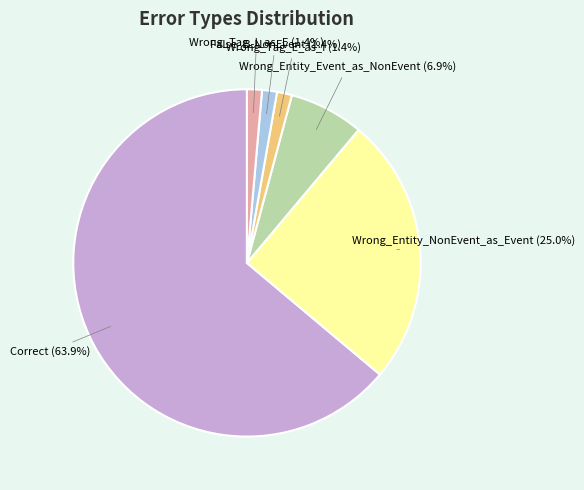

Is there a majority slice in this chart?

Yes